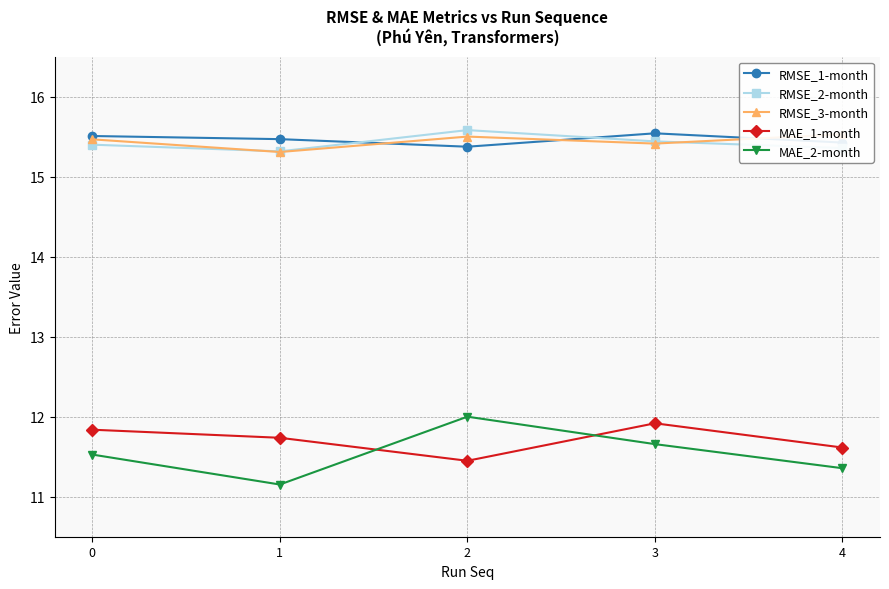

Which has a higher value, 2 or 1?

1